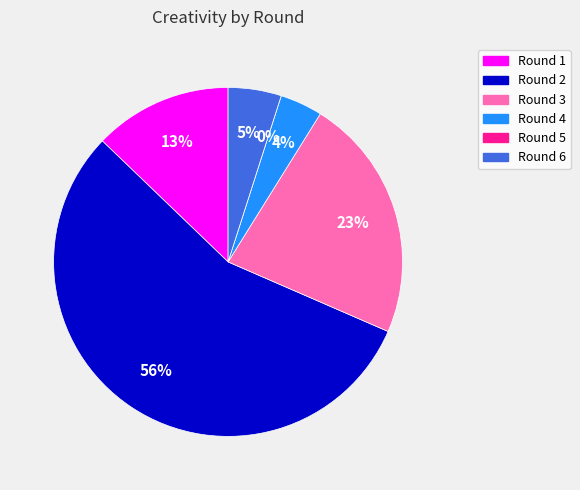

To the nearest percent, what is the difference between the largest and smallest slice percentages?

56%